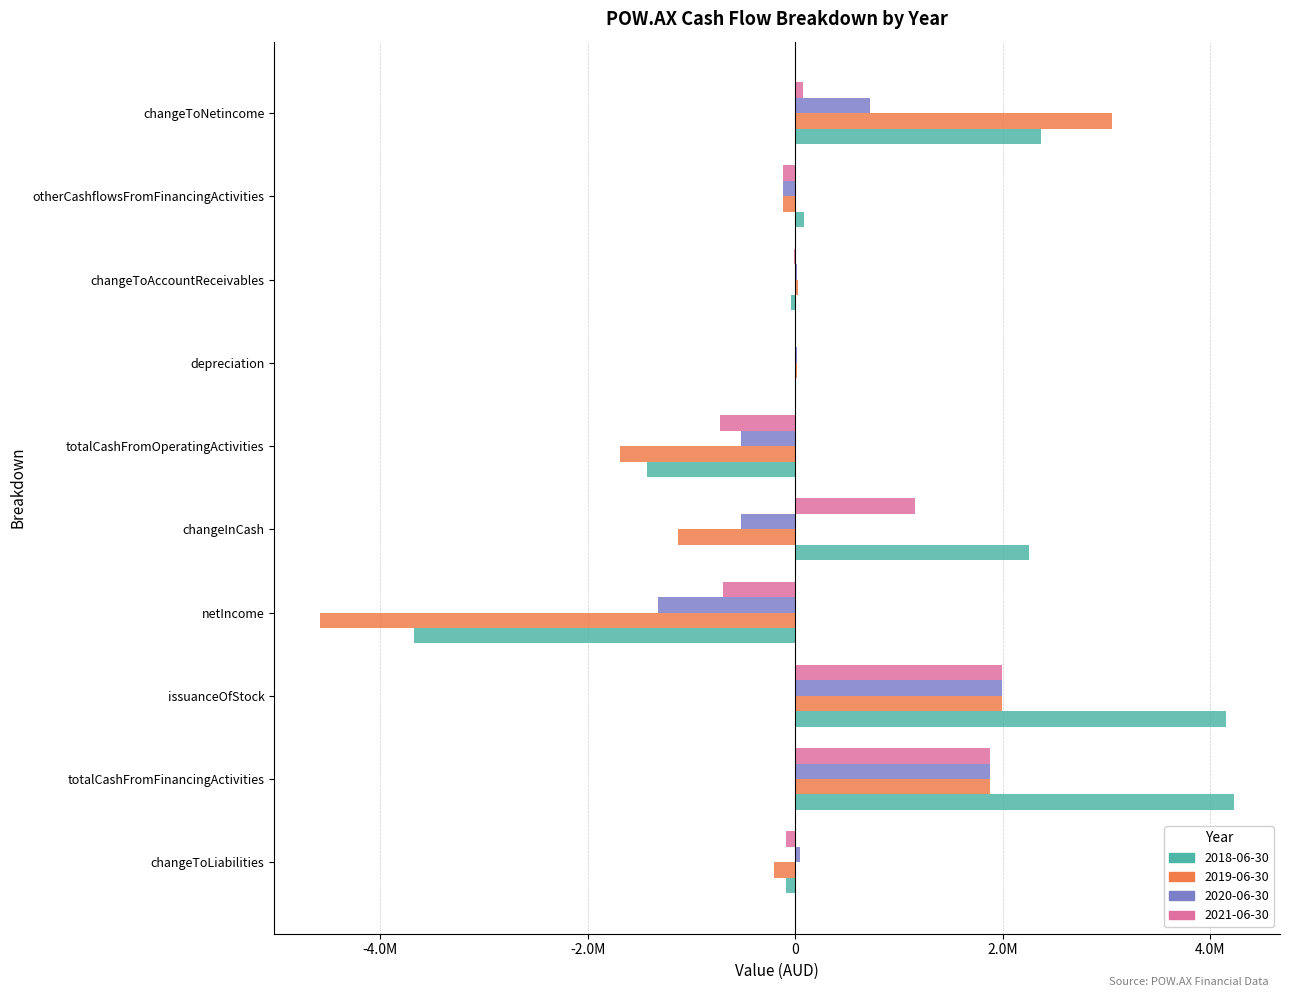

What is the difference between the second highest and minimum values in the 2019-06-30 series?

6575158